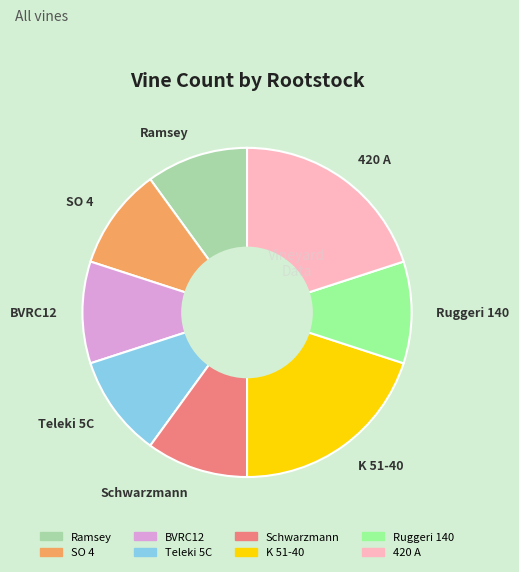

What is the ratio of the value at Teleki 5C to the value at 420 A?

0.5